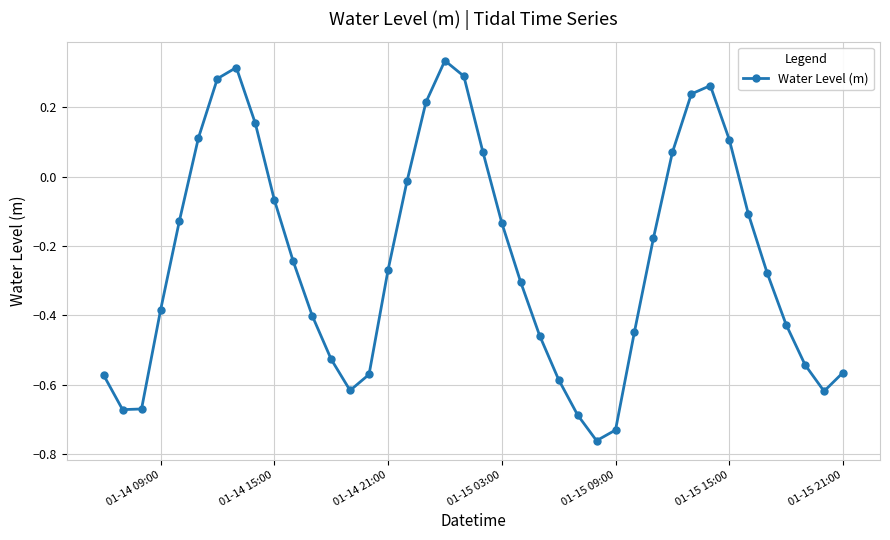

What is the sum of all values?

-9.5